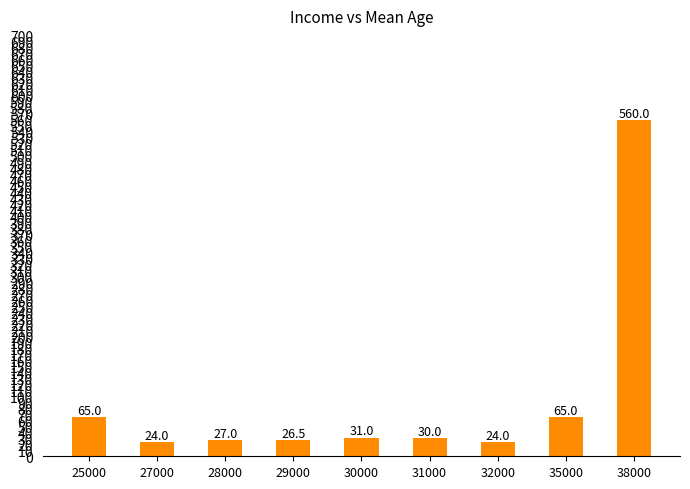

How many distinct data groups are displayed?

1